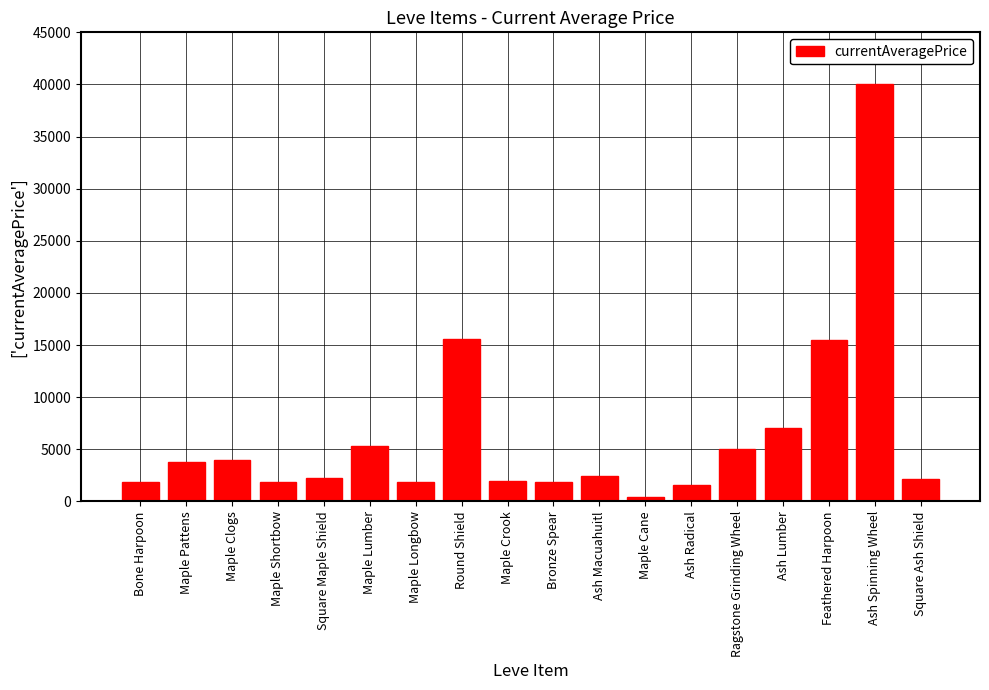

What position from the right is Maple Shortbow?

15